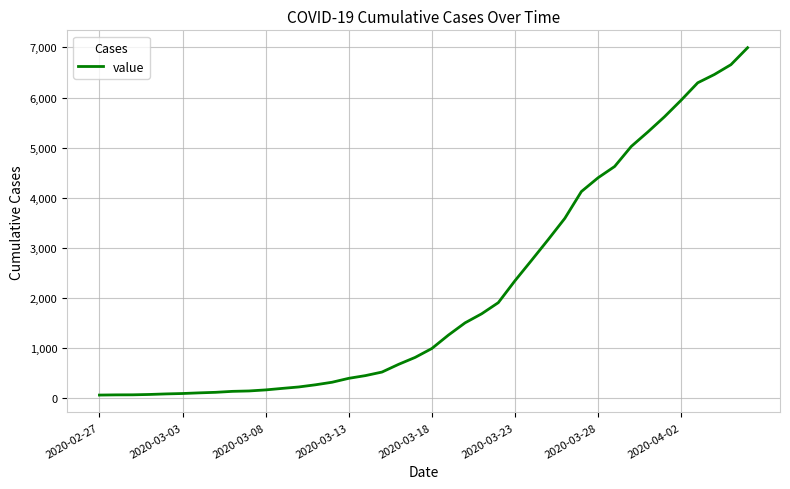

What is the maximum value shown in the chart?

6995